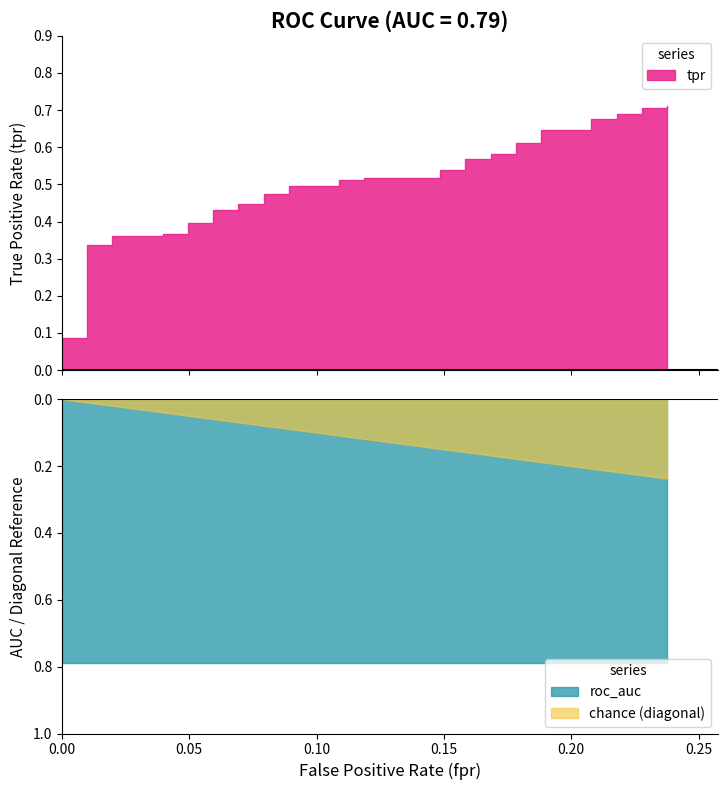

Between 23 and 21, which is larger?

23